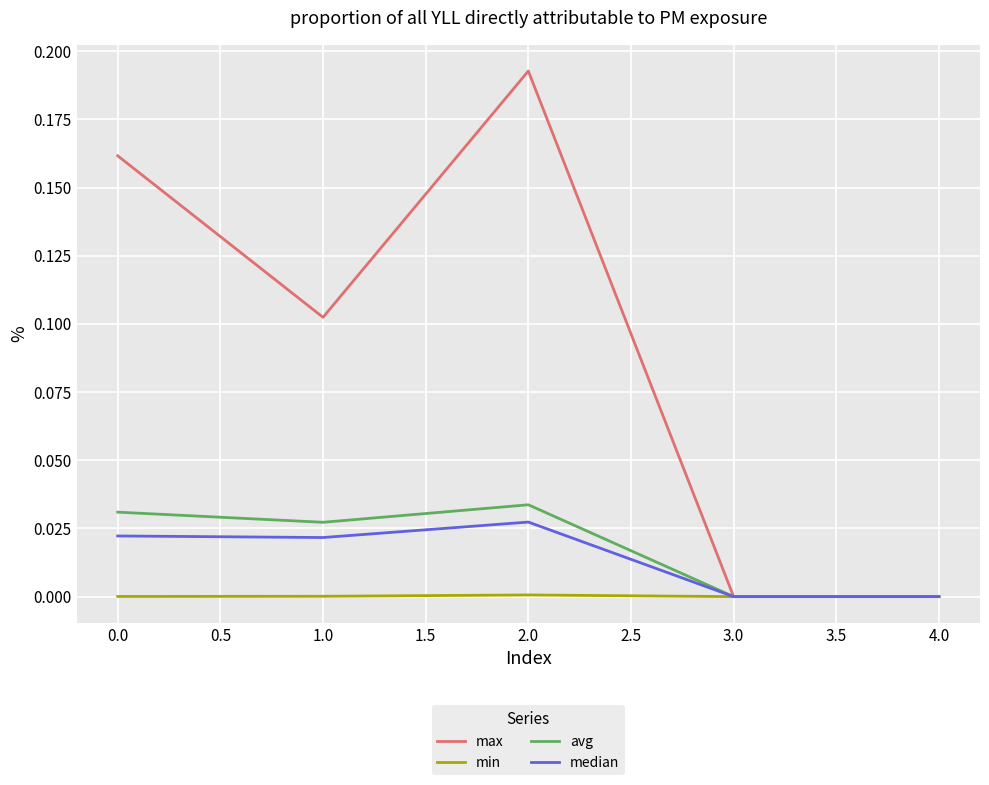

What position from the left is 3.0?

4